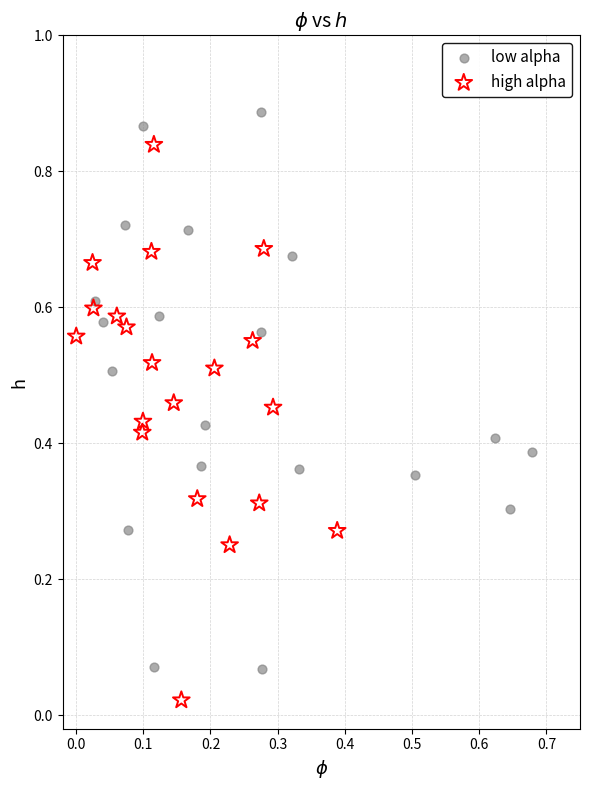

Which series reaches the maximum Y coordinate?

low alpha